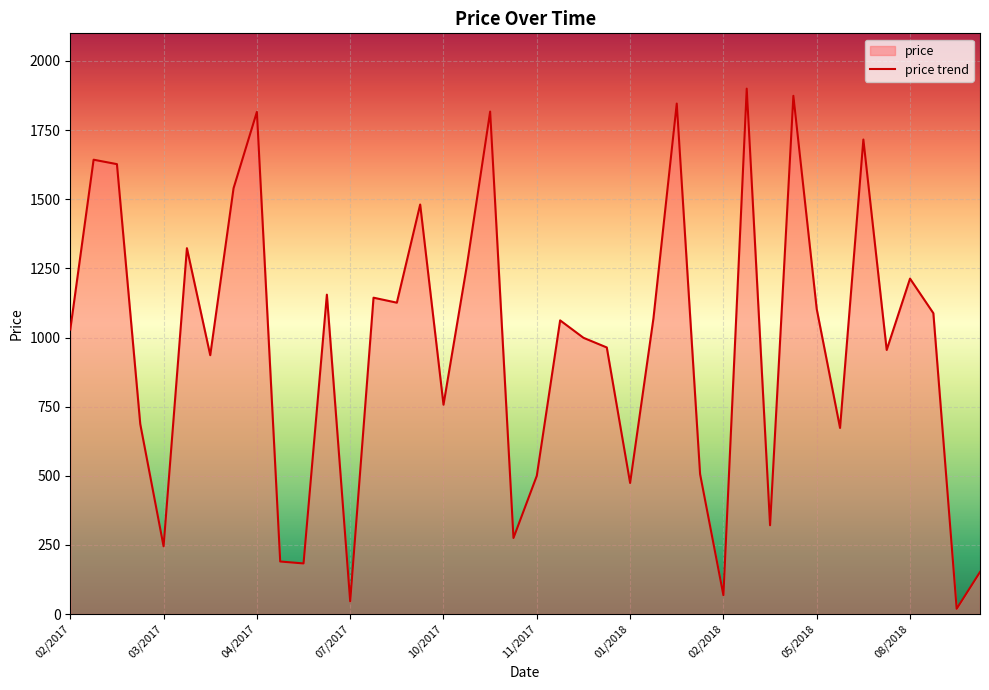

How many interior local valleys (lower than both neighbors) does the data have?

13